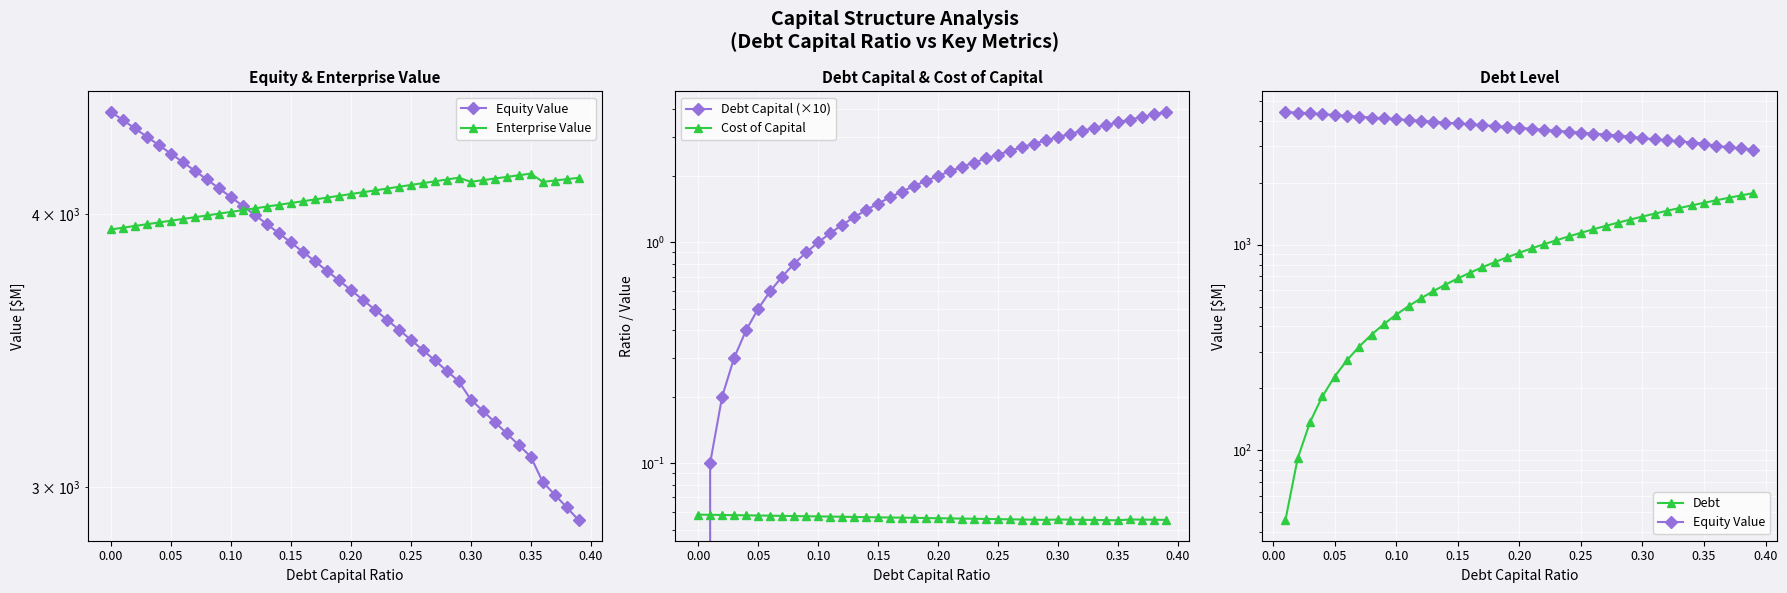

In enterprise_value, how many points are lower than both neighbors (excluding endpoints)?

2